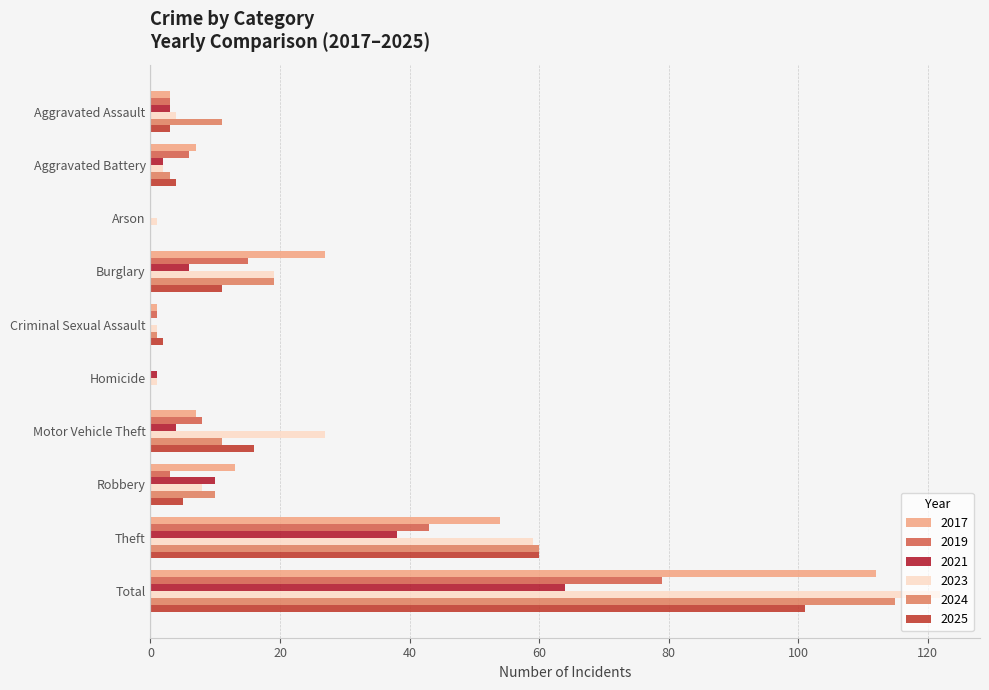

Count the number of data series in this chart.

6